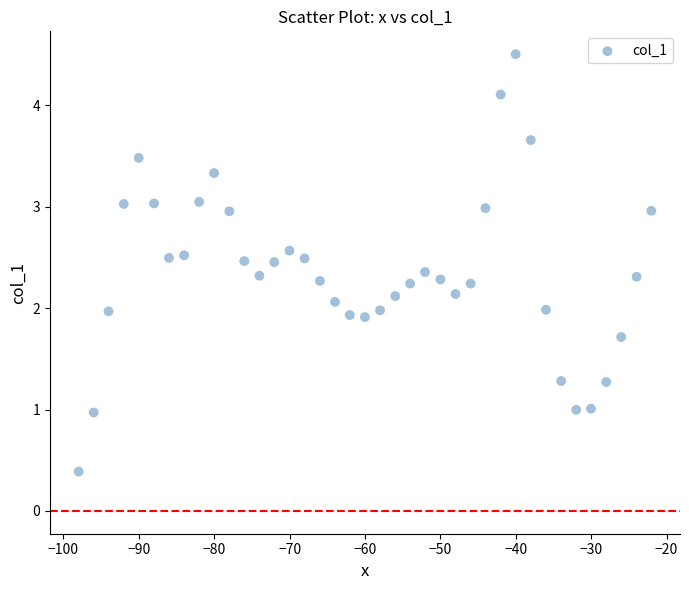

What is the range of X values (max minus min)?

76.0